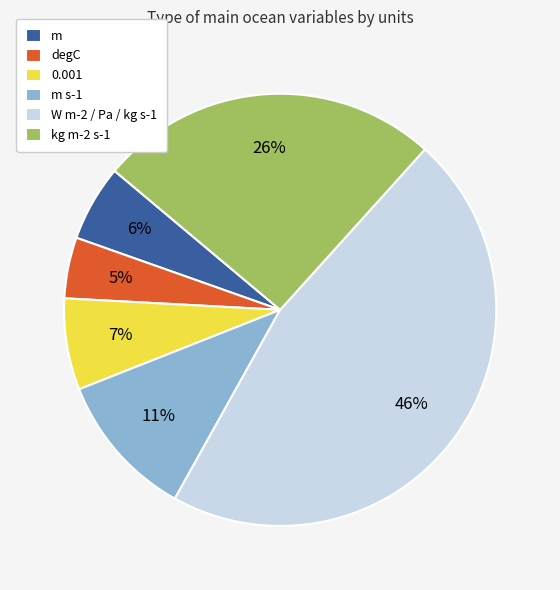

Is it true that 0.001 is 16% of the pie?

False